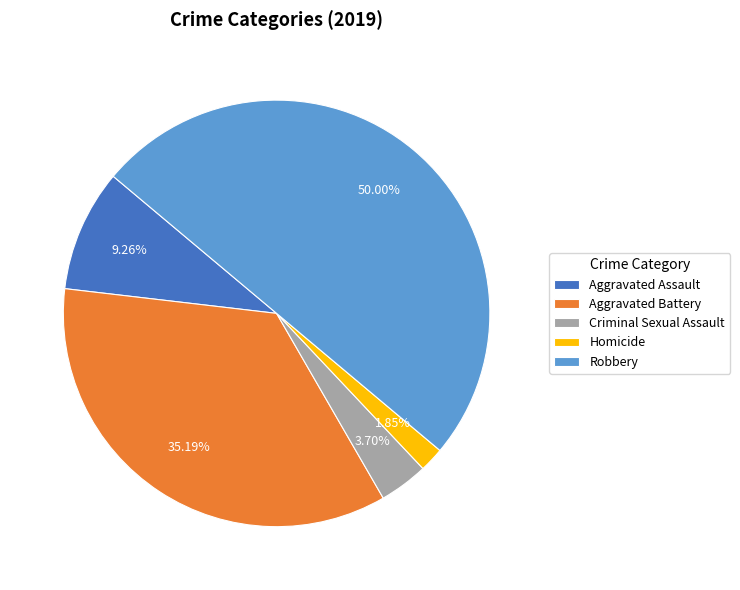

Is Aggravated Battery the majority of the pie?

No